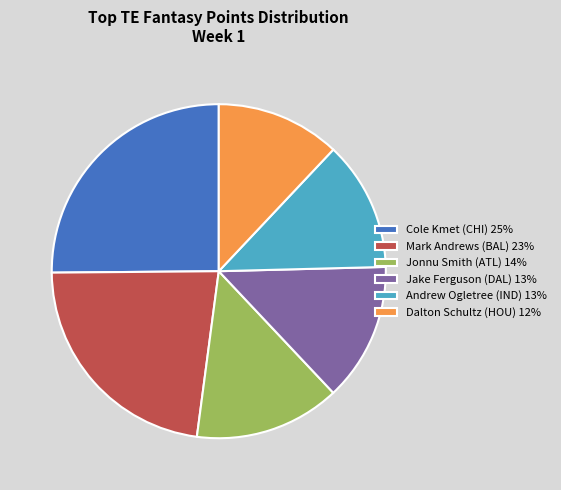

Does Dalton Schultz (HOU) account for over 50% of the chart?

No